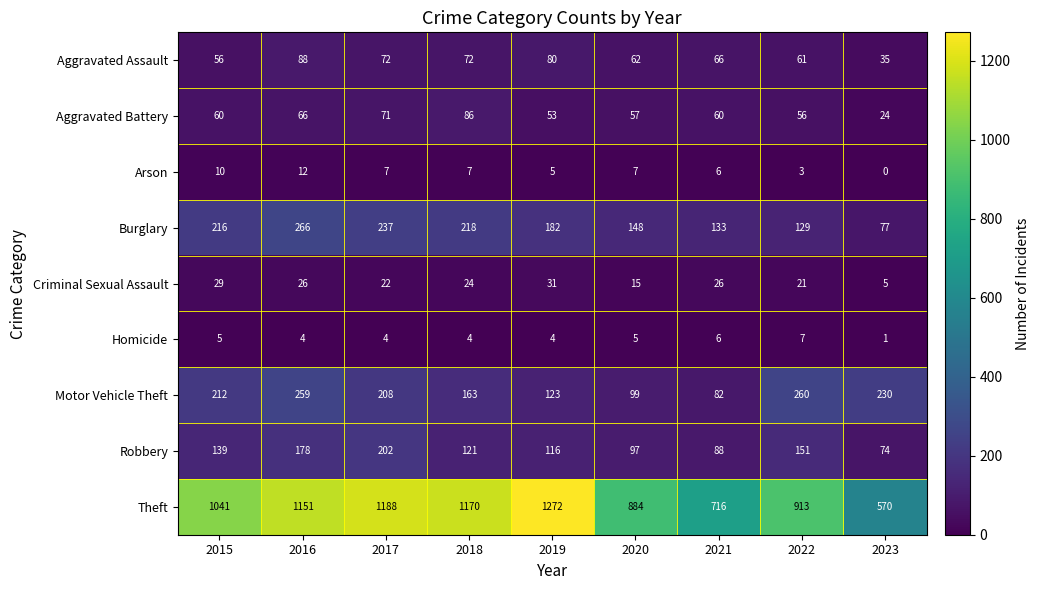

What is the average value of the Aggravated Assault series?

66